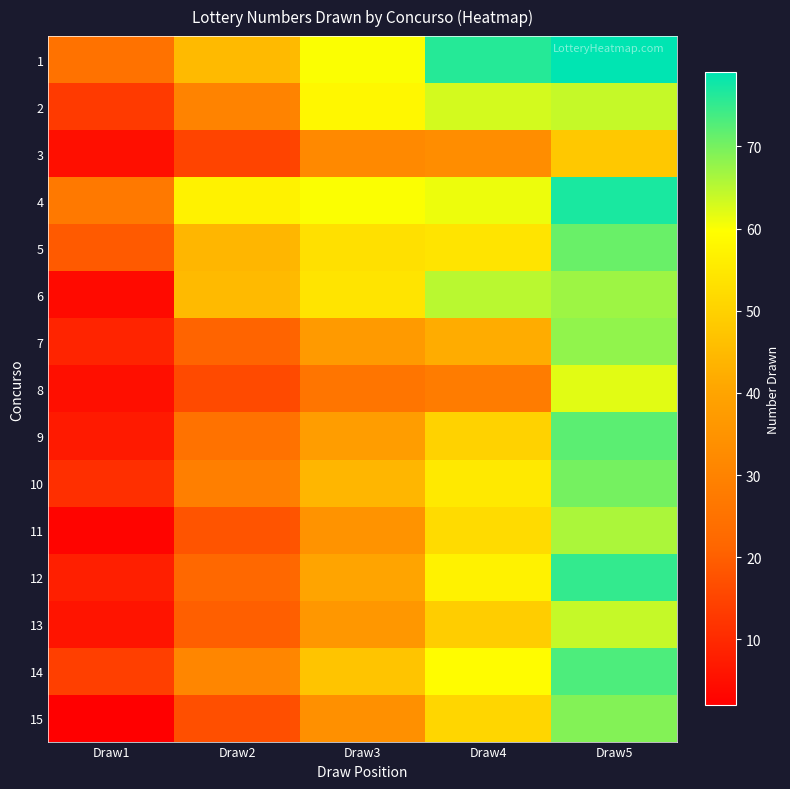

Rank the series at Draw3 from highest to lowest value.

1, 4, 2, 6, 5, 14, 10, 12, 9, 7, 13, 11, 15, 3, 8